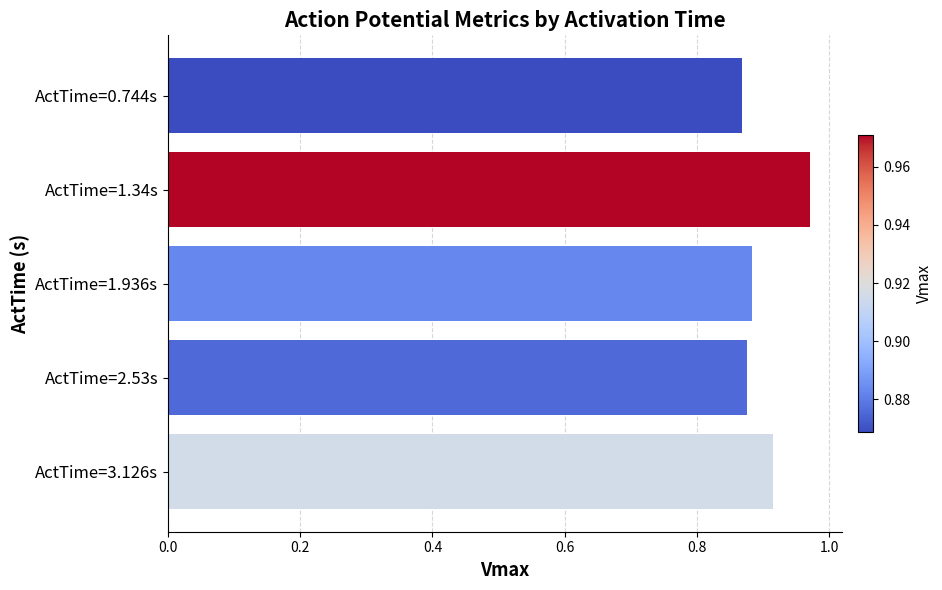

What is the label of the 5th bar from the top?

ActTime=3.126s